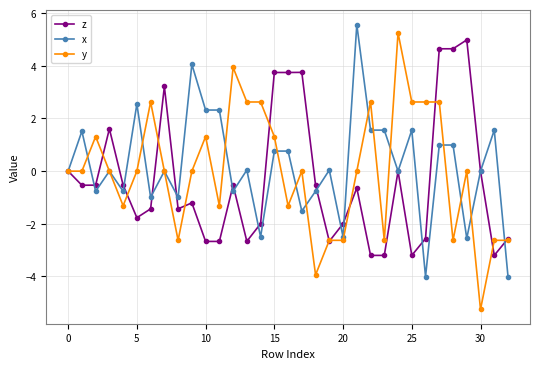

At how many categories does at least one series exceed 3?

11